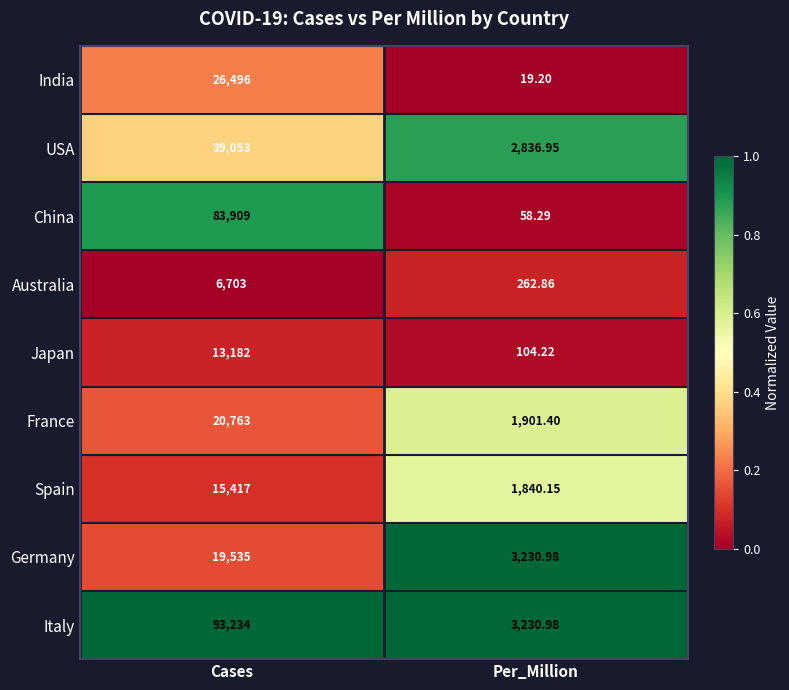

At which label does France reach its minimum?

Per_Million